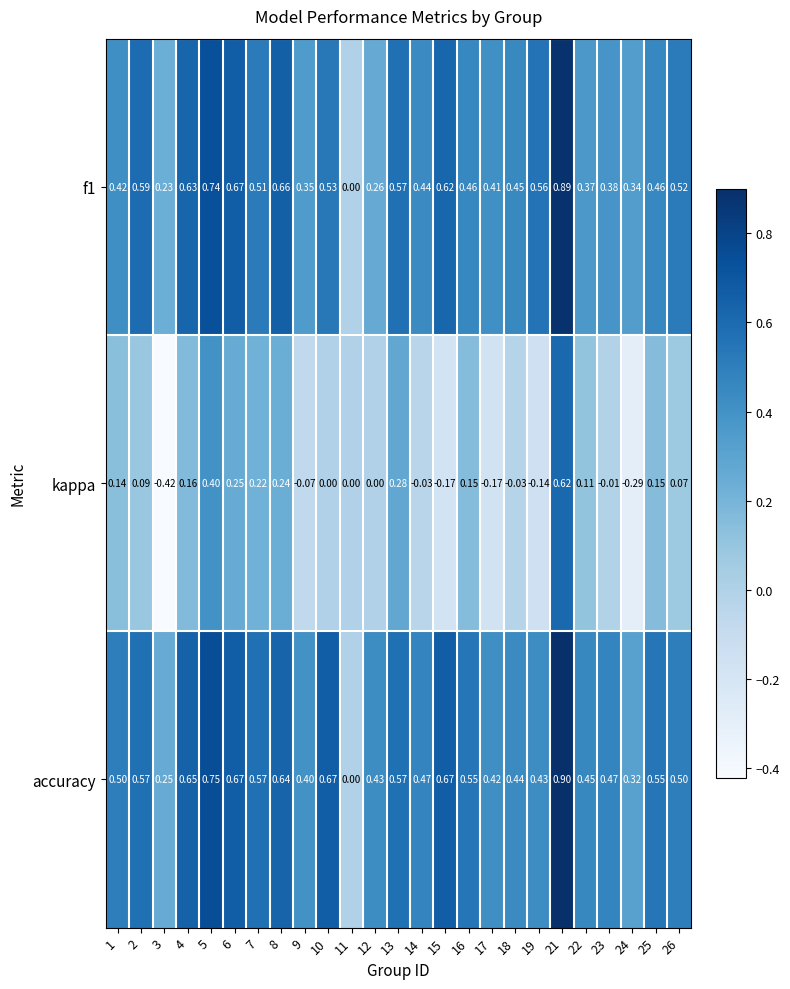

Which series has the widest spread of values?

kappa